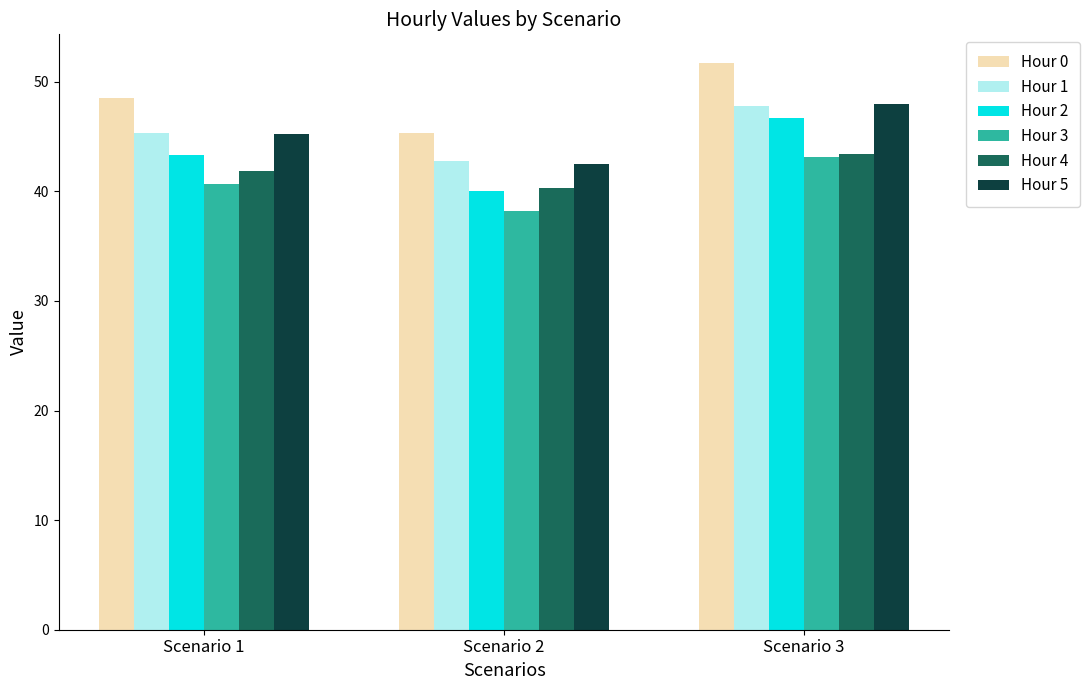

Are the bars grouped side by side (vs. stacked)?

Yes